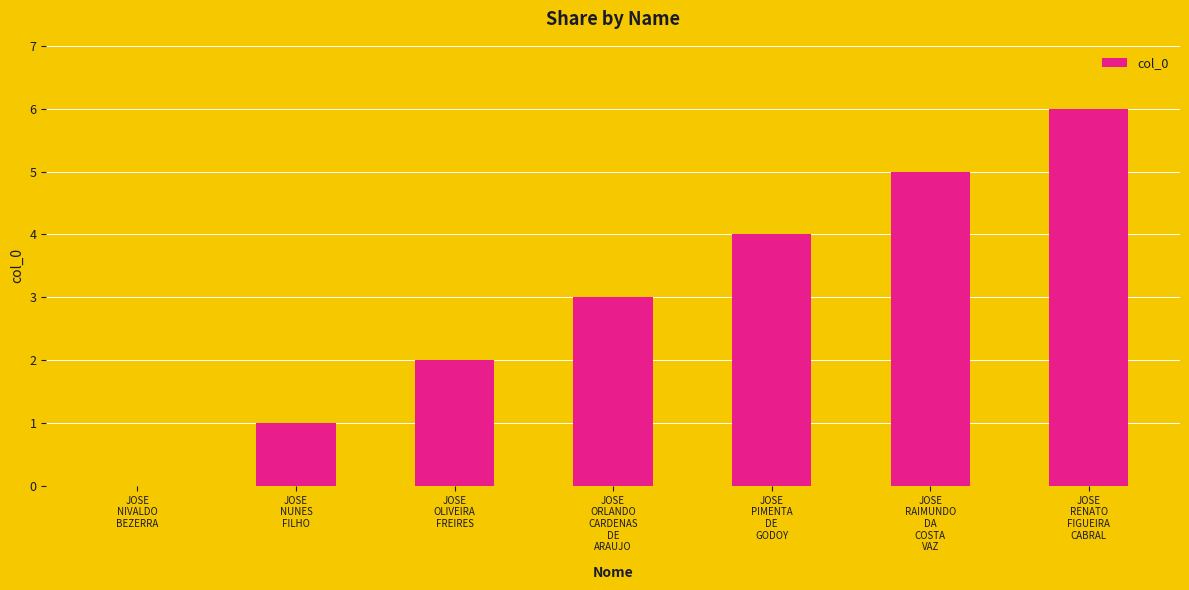

What is the maximum value shown in the chart?

6